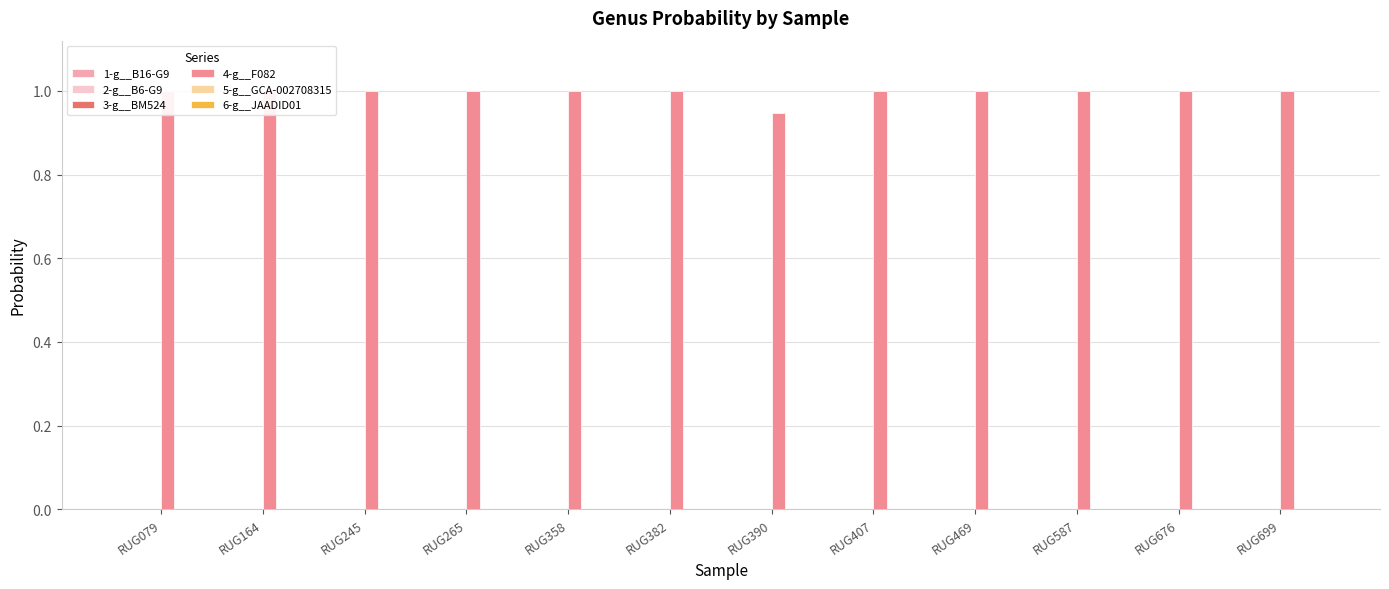

The value of 4-g__F082 at RUG358 is 1.0. True or false?

True